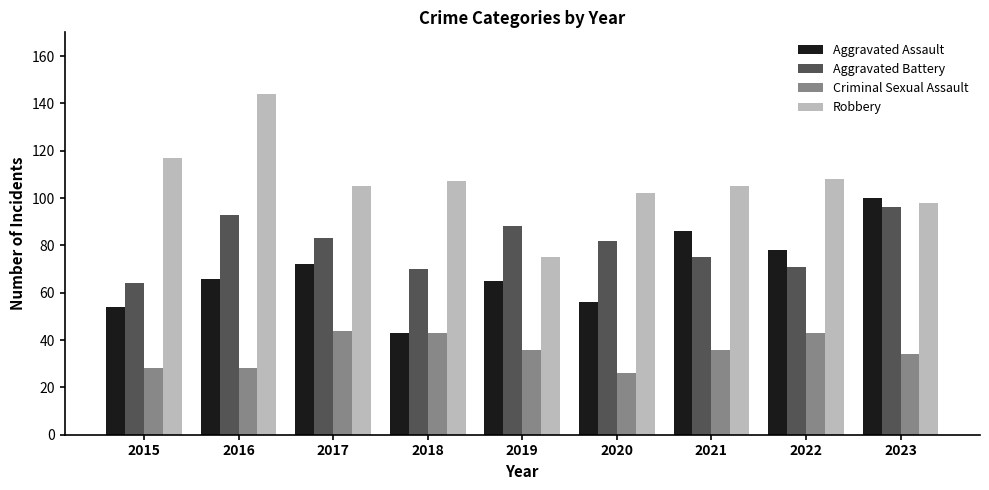

The value of Aggravated Assault at 2020 is 78. True or false?

False